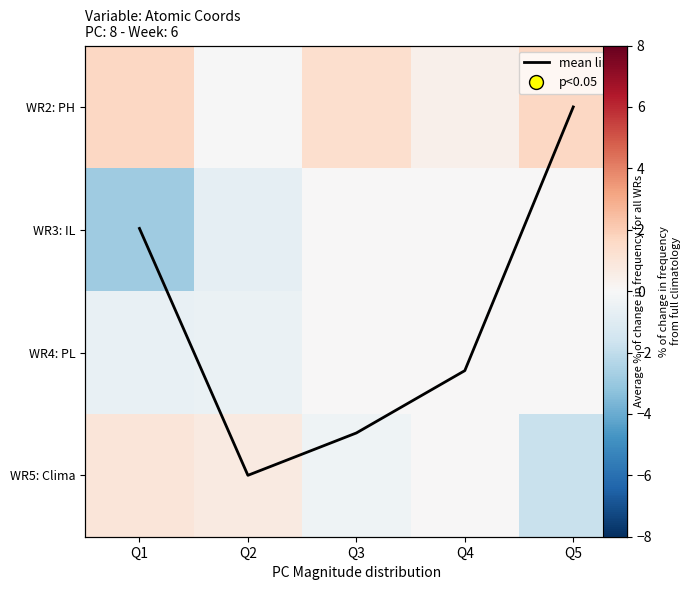

Which has a higher value, Q4 or Q3?

Q4